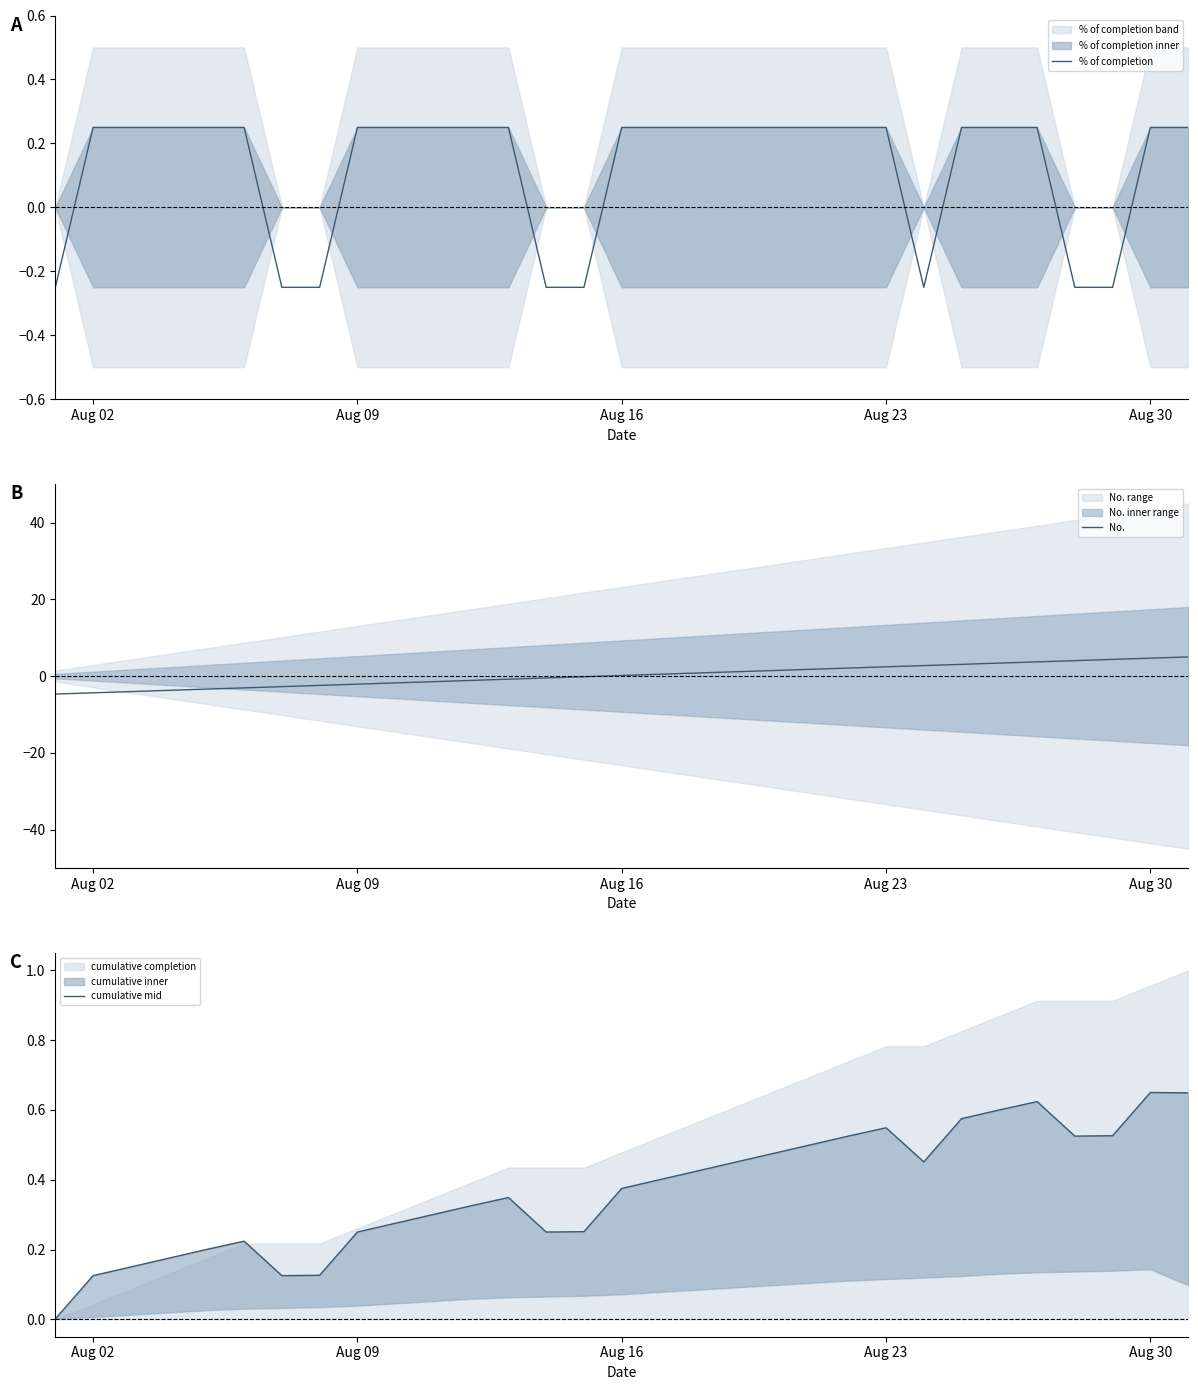

True or false: % of completion has more than 1 interior local peaks.

False